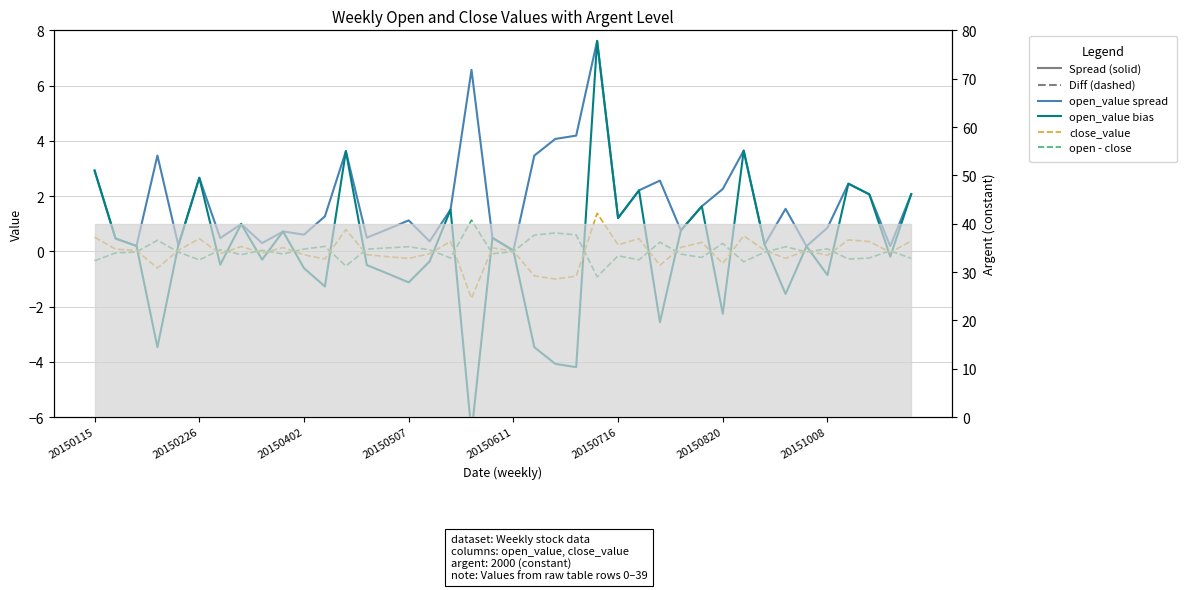

Reading right to left, transcribe all the data shown in this chart.

open_value spread (RMSE-style): 2.1	0.2	2.1	2.5	0.9	0.2	1.5	0.2	3.6	2.3	1.6	0.8	2.6	2.2	1.2	7.6	4.2	4.1	3.5	0.0	0.5	6.6	1.5	0.4	1.1	0.8	0.5	3.6	1.3	0.6	0.7	0.3	1.0	0.5	2.7	0.2	3.5	0.2	0.5	2.9
open_value bias (solid): 2.1	-0.2	2.1	2.5	-0.9	0.2	-1.5	0.2	3.6	-2.3	1.6	0.8	-2.6	2.2	1.2	7.6	-4.2	-4.1	-3.5	0.0	0.5	-6.6	1.5	-0.4	-1.1	-0.8	-0.5	3.6	-1.3	-0.6	0.7	-0.3	1.0	-0.5	2.7	0.2	-3.5	0.2	0.5	2.9
close_value (dashed): 0.4	-0.0	0.4	0.4	-0.1	0.0	-0.3	0.0	0.6	-0.4	0.3	0.1	-0.5	0.5	0.2	1.4	-0.9	-1.0	-0.9	0.0	0.1	-1.7	0.4	-0.1	-0.3	-0.2	-0.1	0.8	-0.3	-0.1	0.1	-0.1	0.2	-0.1	0.5	0.0	-0.6	0.0	0.1	0.5
open - close (dashed): -0.3	0.0	-0.2	-0.3	0.1	-0.0	0.2	-0.0	-0.4	0.3	-0.2	-0.1	0.3	-0.3	-0.2	-0.9	0.6	0.7	0.6	-0.0	-0.1	1.1	-0.2	0.1	0.2	0.1	0.1	-0.5	0.2	0.1	-0.1	0.0	-0.1	0.1	-0.3	-0.0	0.4	-0.0	-0.1	-0.3